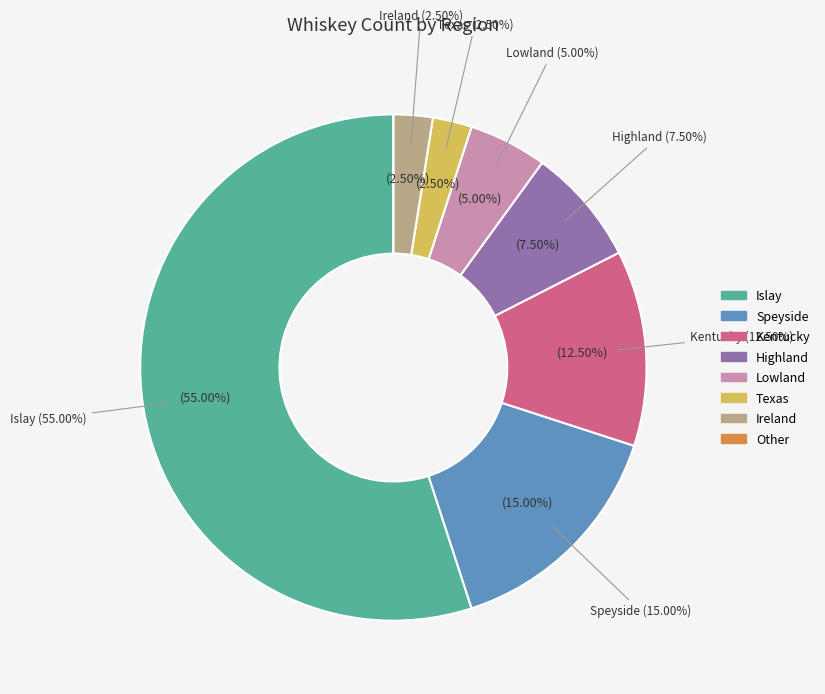

Which slice is the largest?

Islay